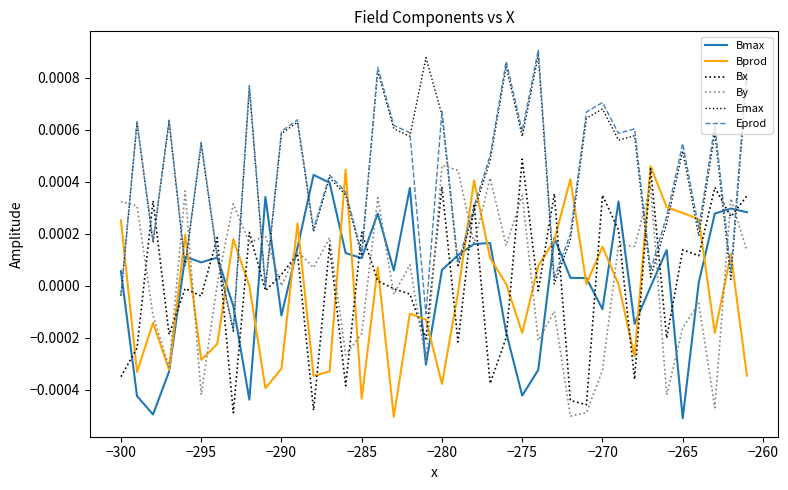

How many categories are shown in the chart?

40